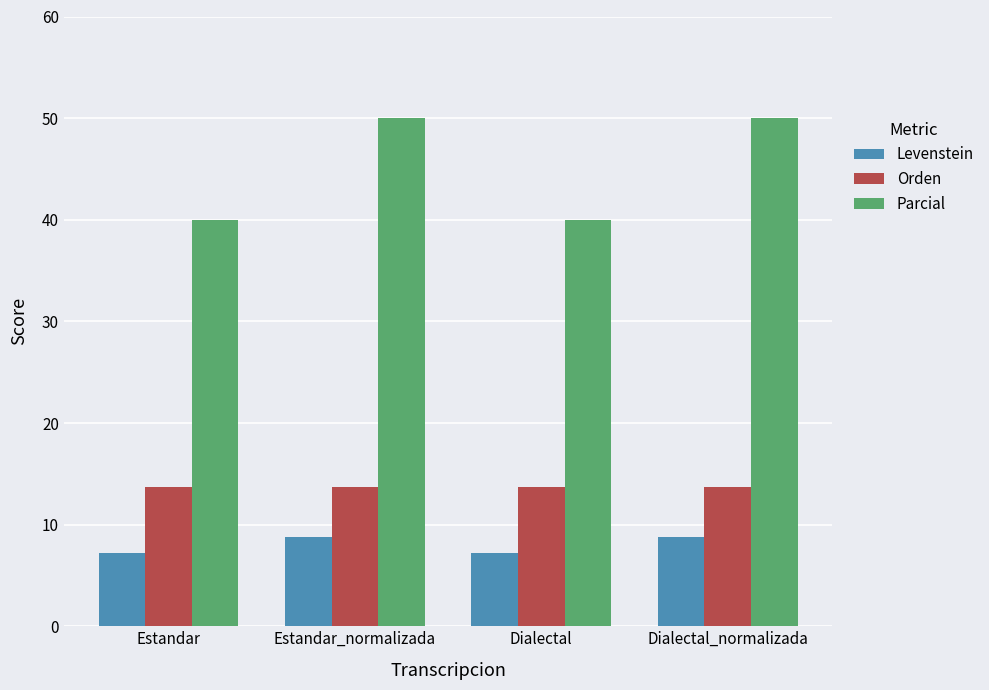

True or false: Levenstein has a value of 4.9 at Estandar_normalizada.

False